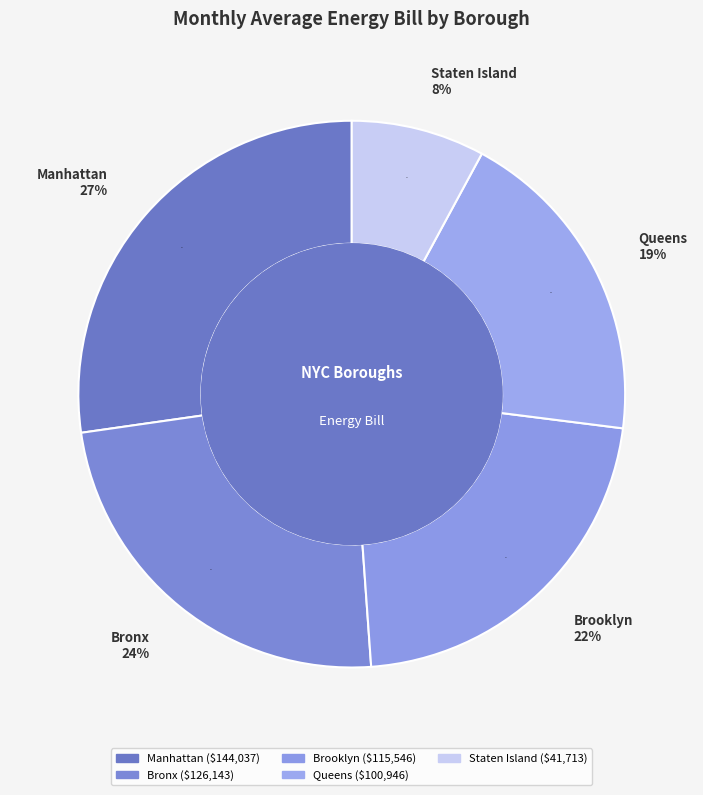

What is the change in value from Manhattan to Staten Island?

-102323.9